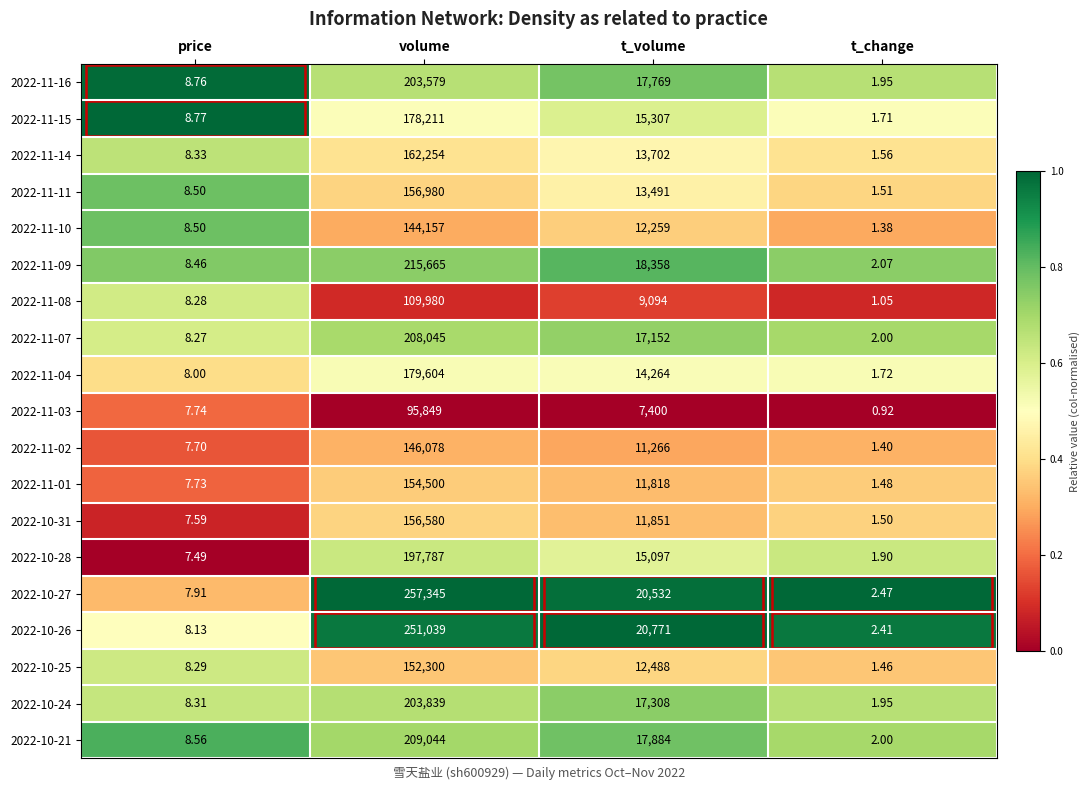

How many distinct data groups are displayed?

19